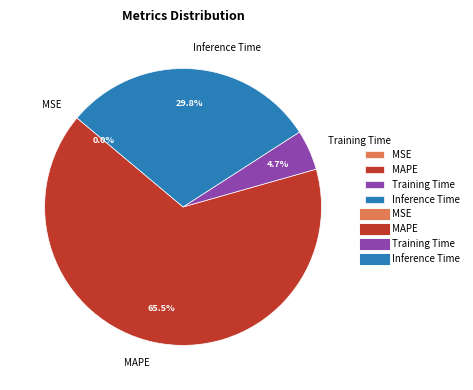

Do MAPE and Training Time together represent more than half of the pie?

Yes